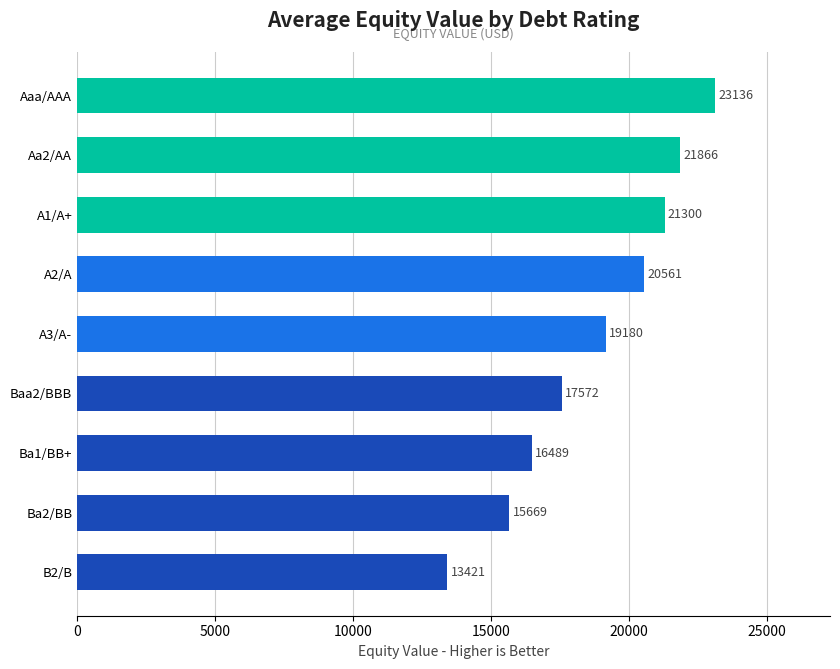

Are the bars grouped side by side (vs. stacked)?

No